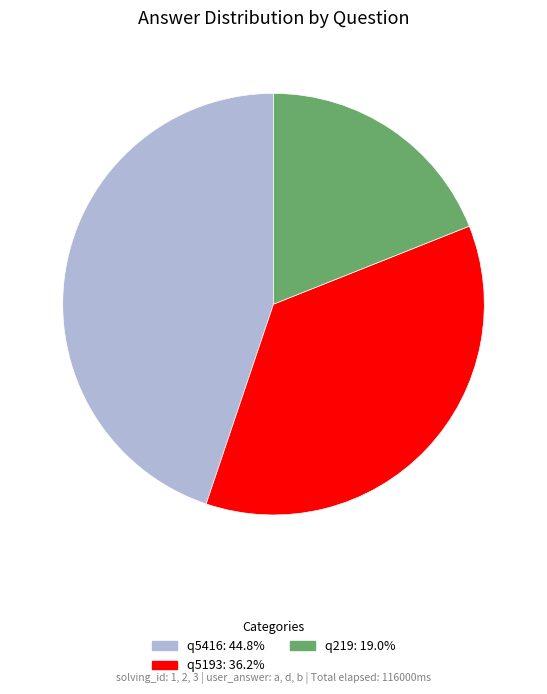

Rank the categories by value from lowest to highest.

q219, q5193, q5416